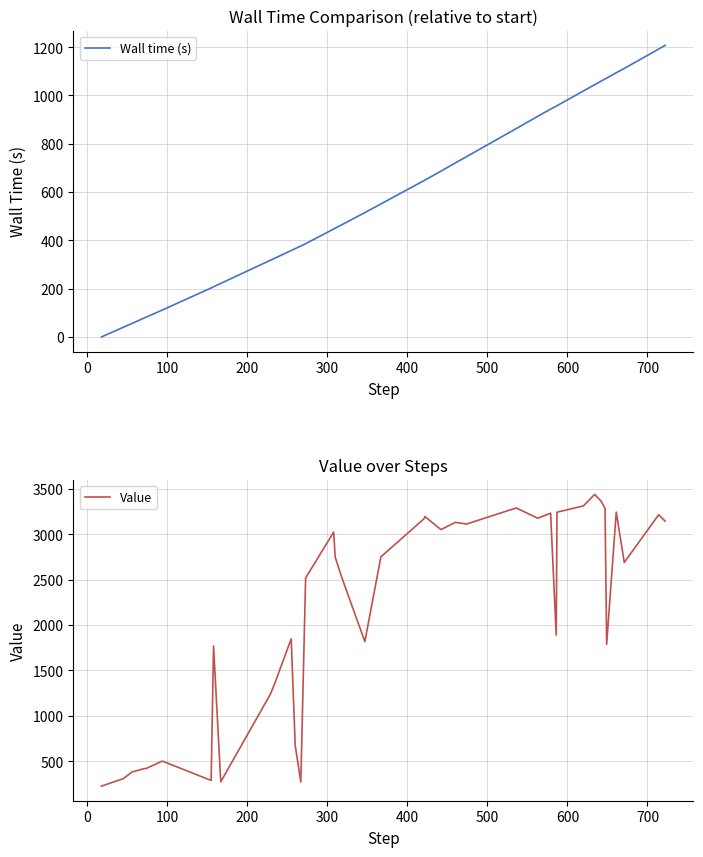

What is the minimum value for Value?

225.8